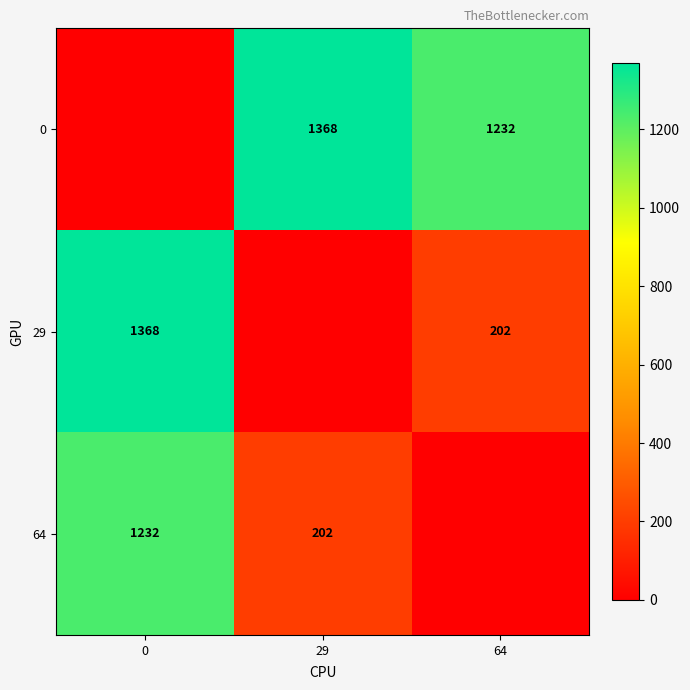

The 64 series shows 43 at 29. True or false?

False